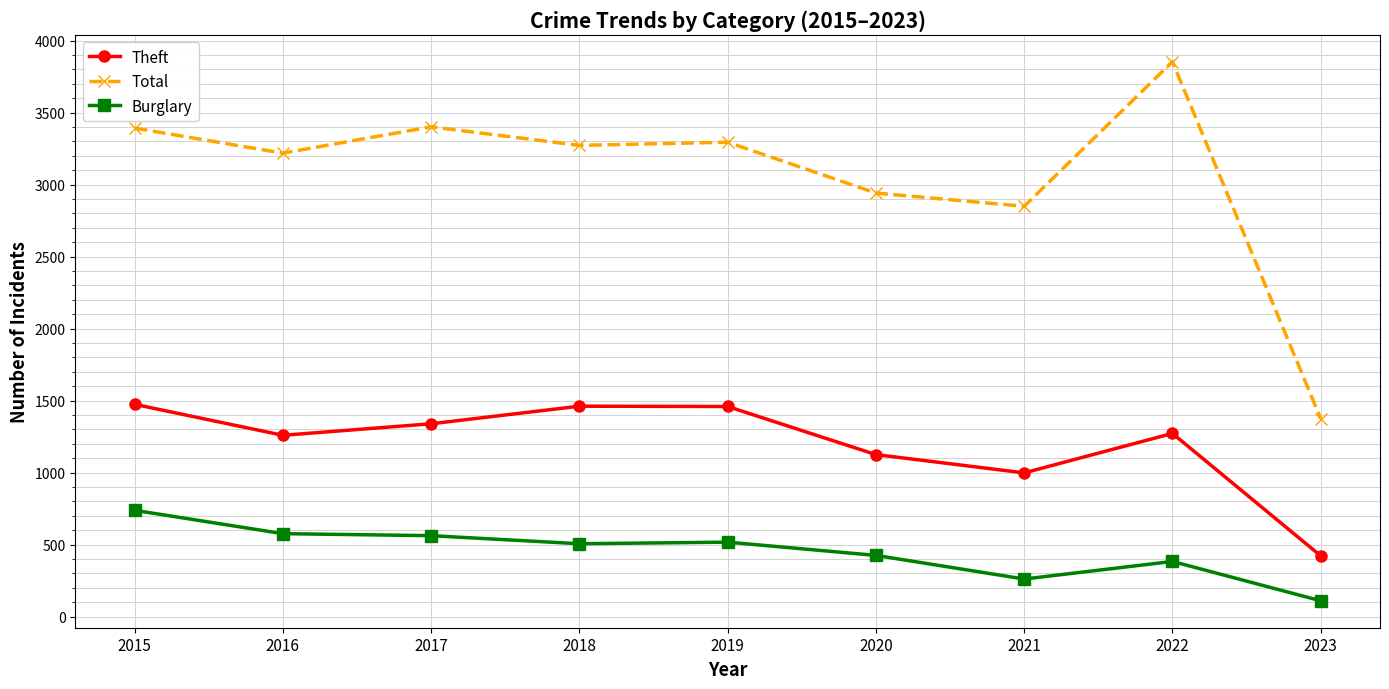

Which series has the largest range (max minus min)?

Total